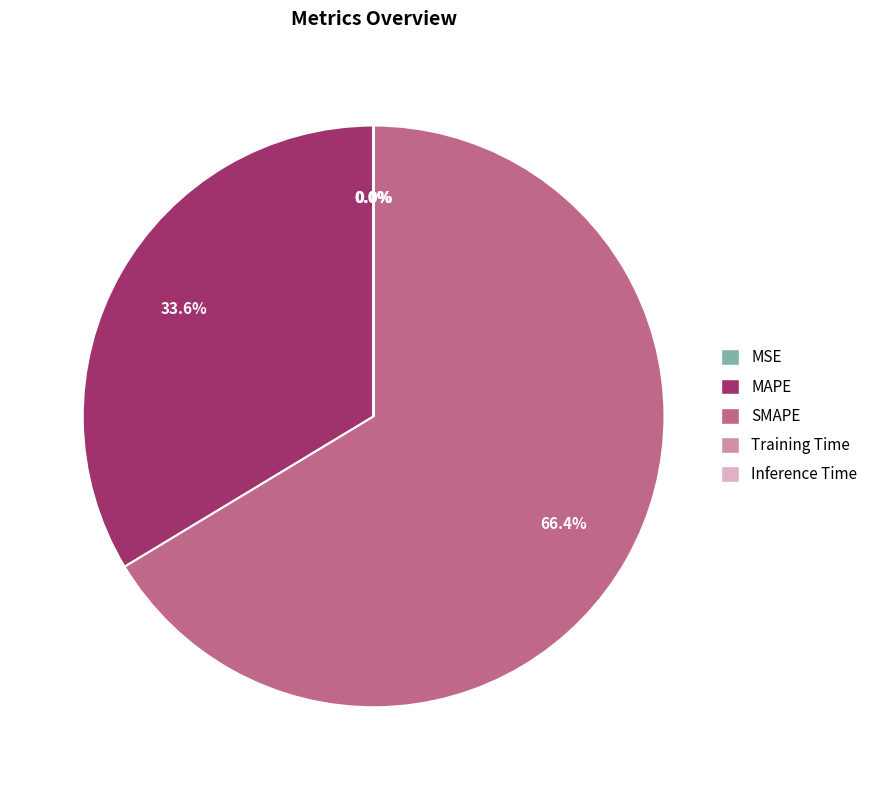

Which category has the biggest portion of the pie?

SMAPE